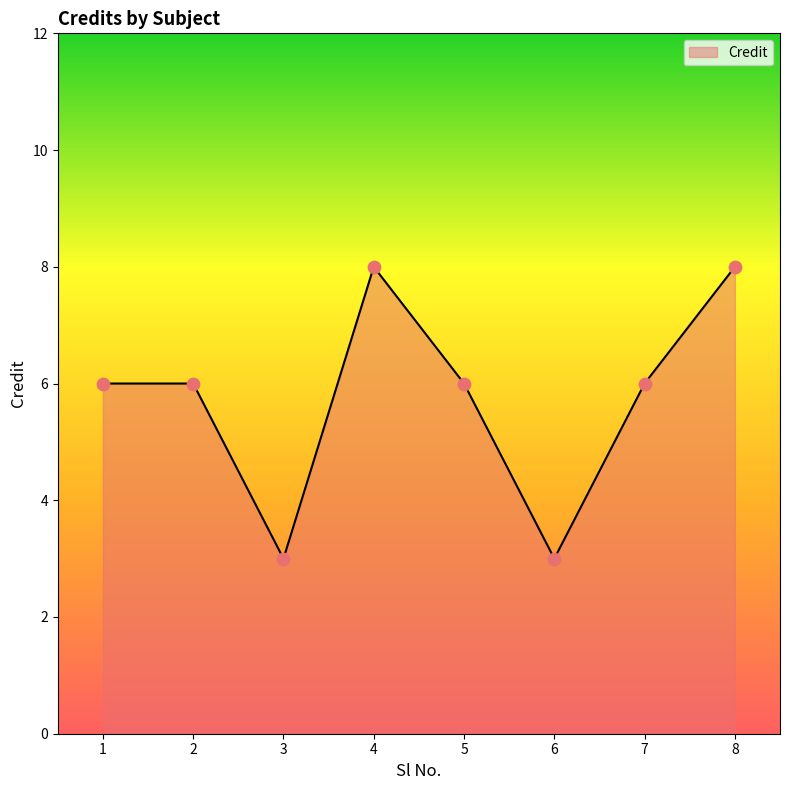

What is the change in value from 3 to 5?

+3